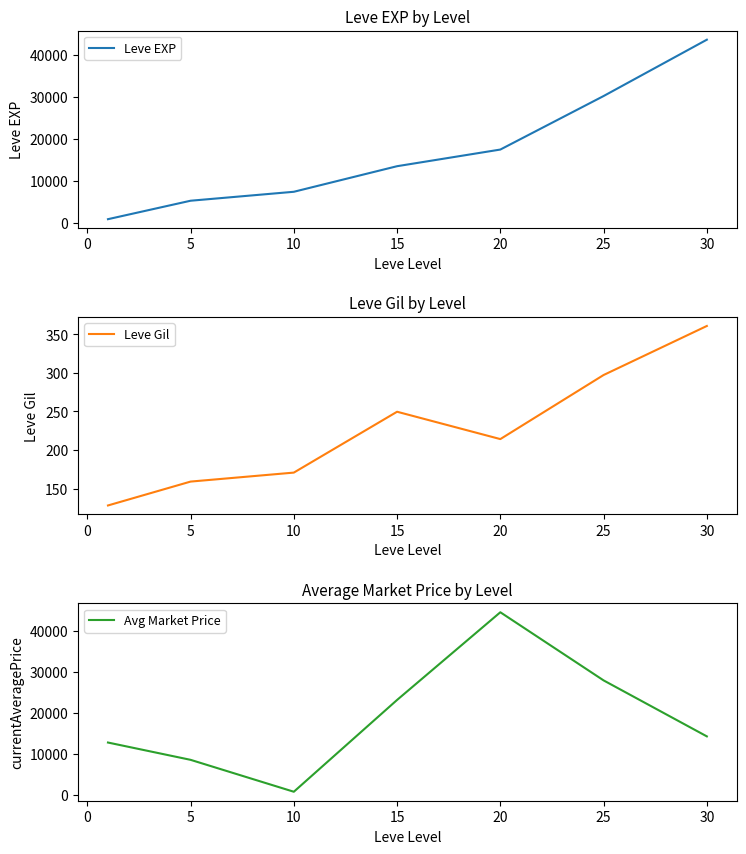

Is it true that Leve Gil equals 384.5 at 20?

False